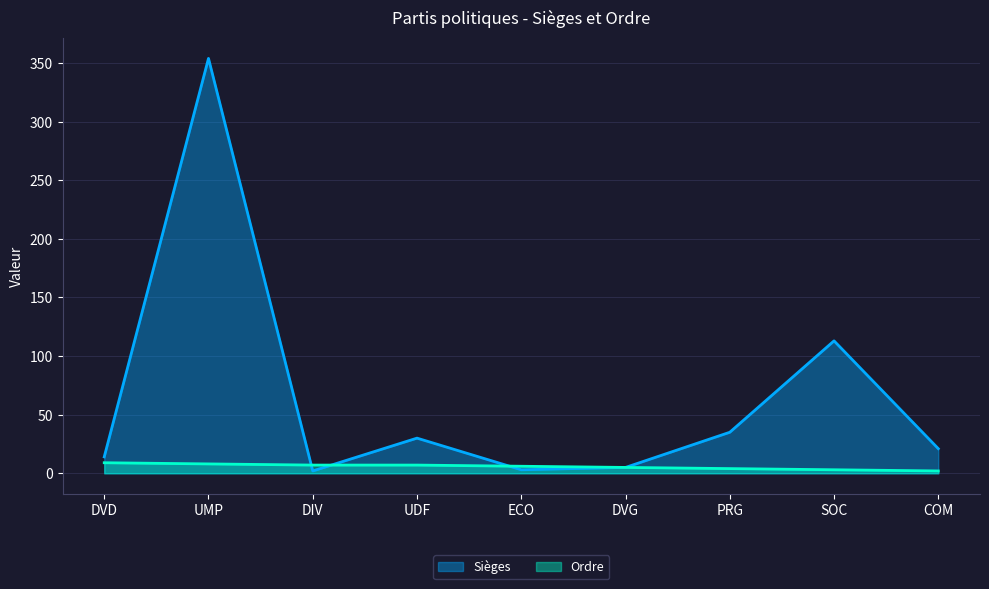

Does the chart have visible grid lines?

Yes